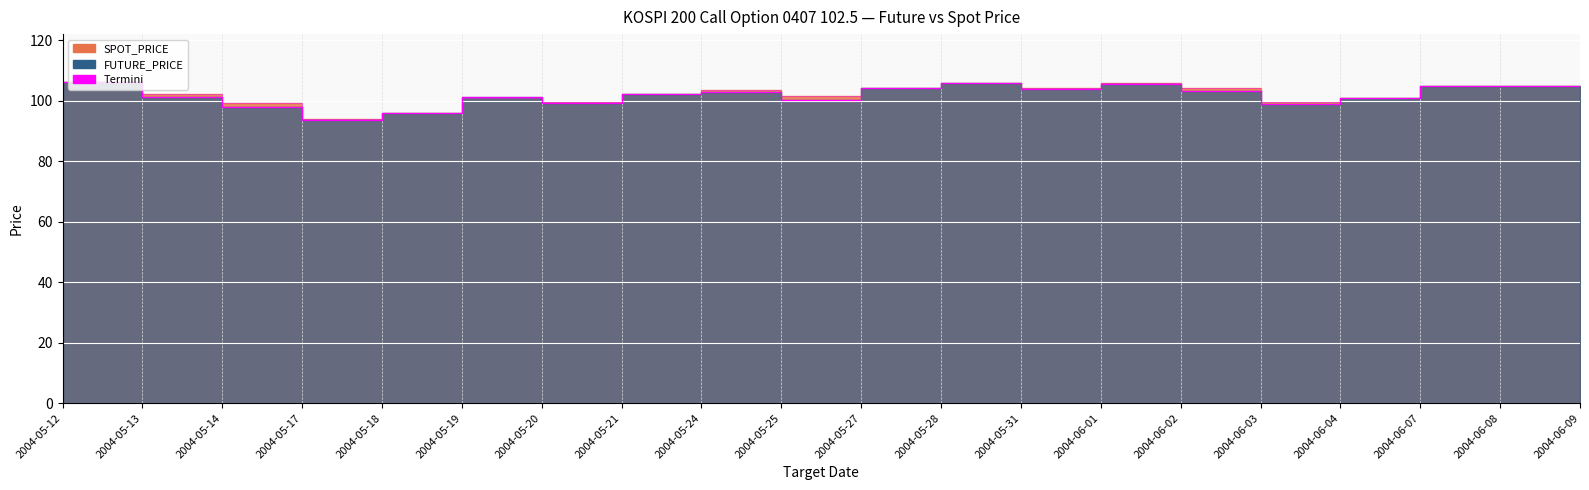

What is the difference between the highest and lowest values at 2004-06-02?

0.8